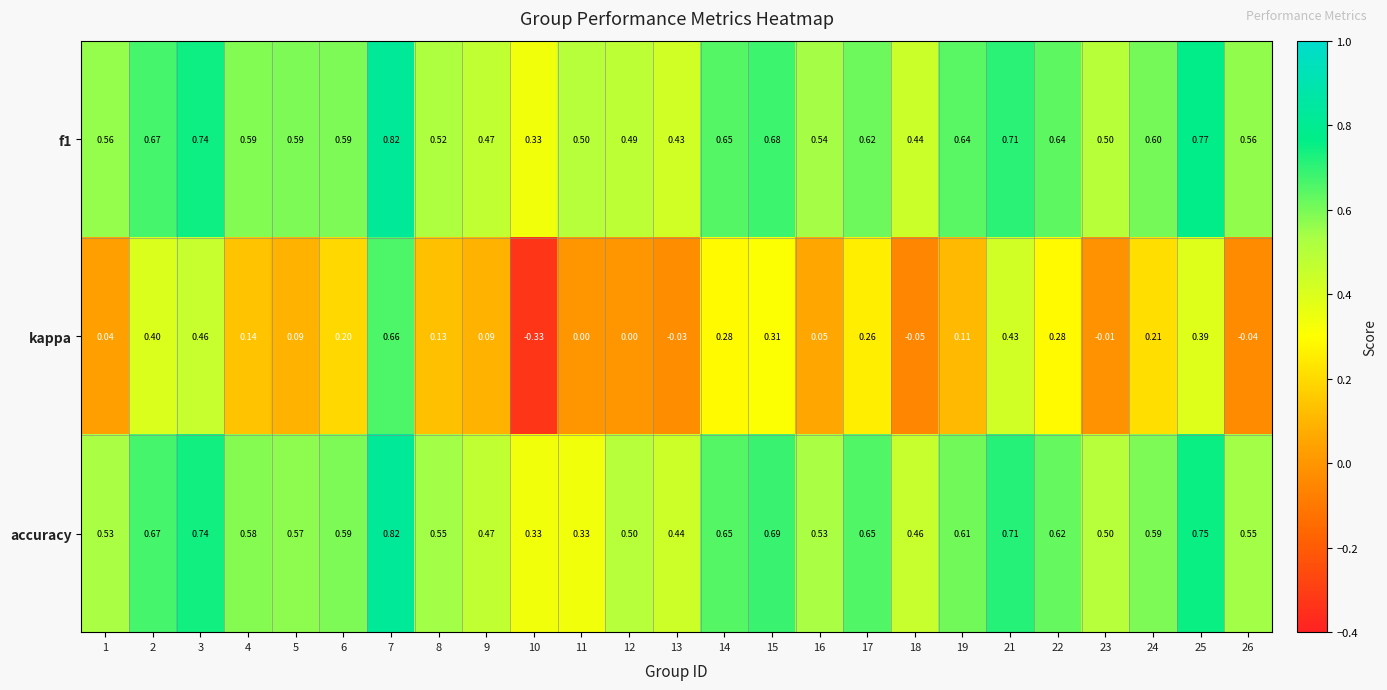

At how many categories does at least one series exceed 0?

25